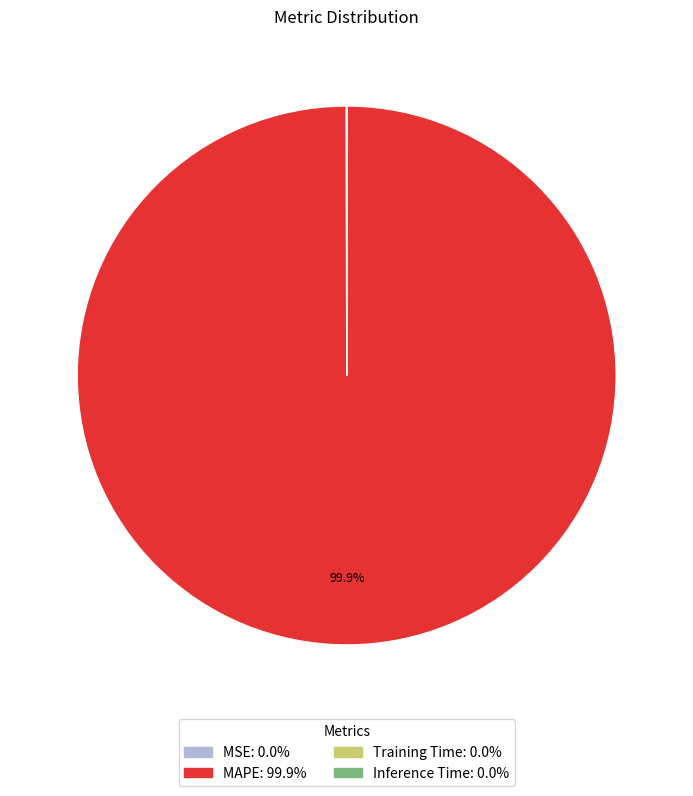

Which slice is the largest?

MAPE